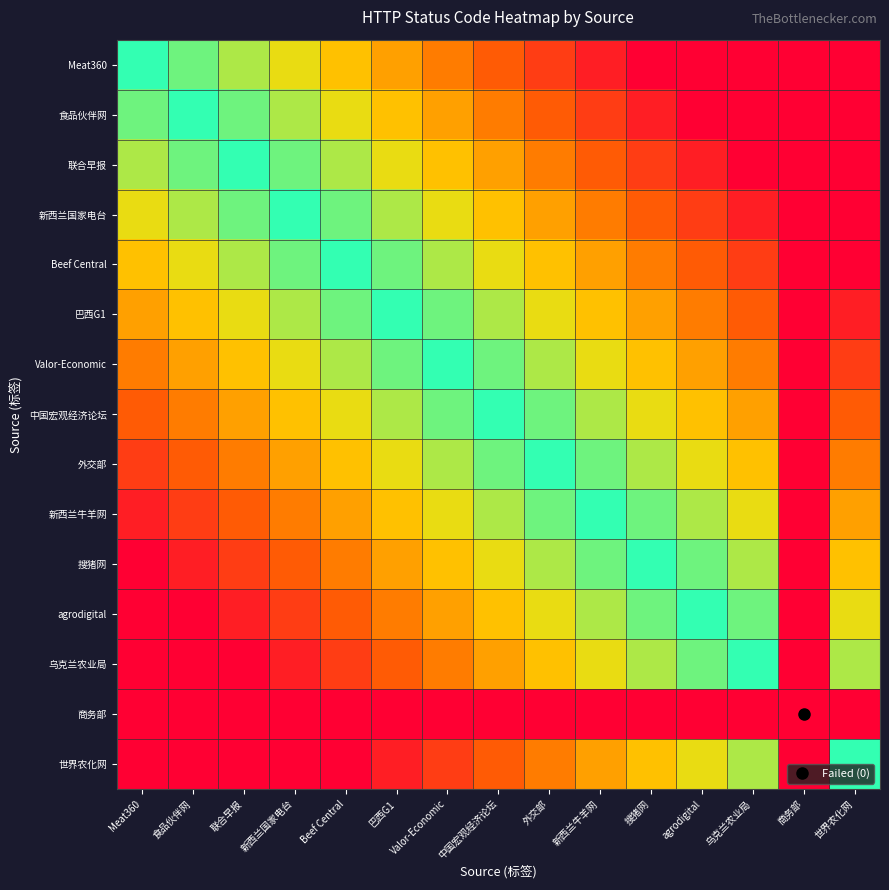

What is the total value across all series at 新西兰国家电台?

7.9